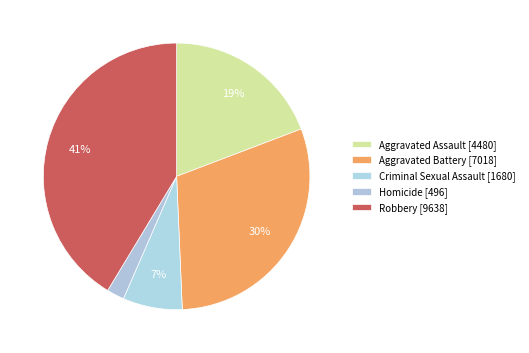

How many segments does this pie chart have?

5